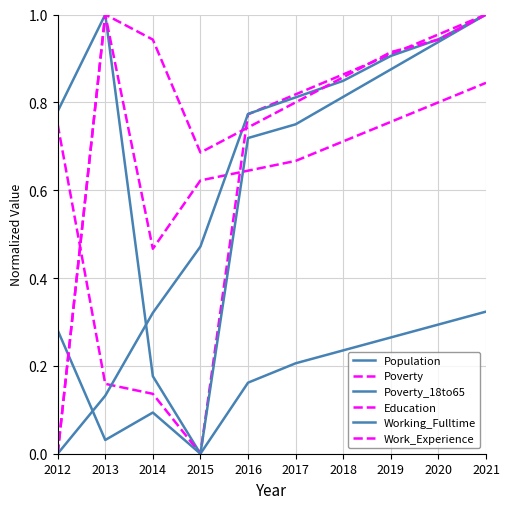

How many interior local valleys does the Education series have?

1